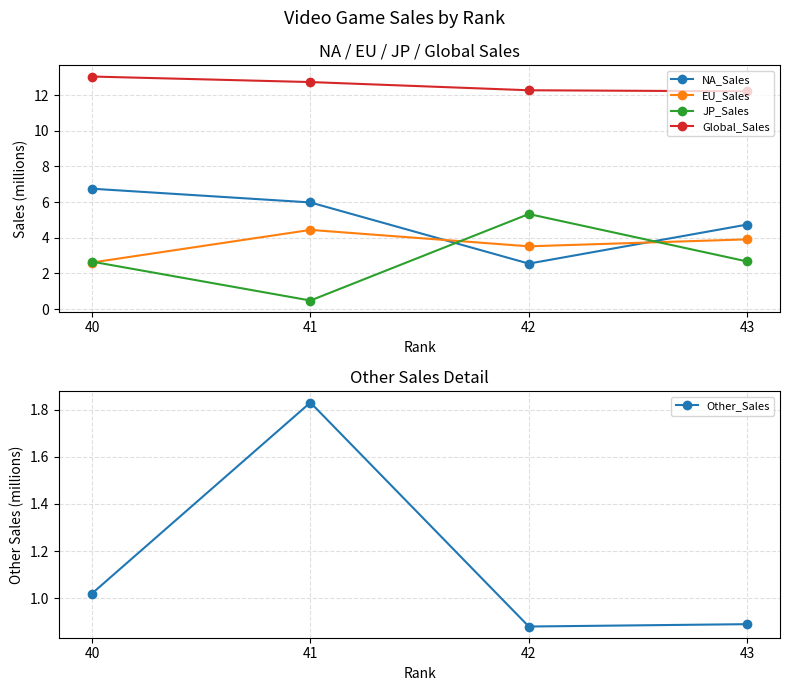

Which category has the highest value in the JP_Sales series?

42